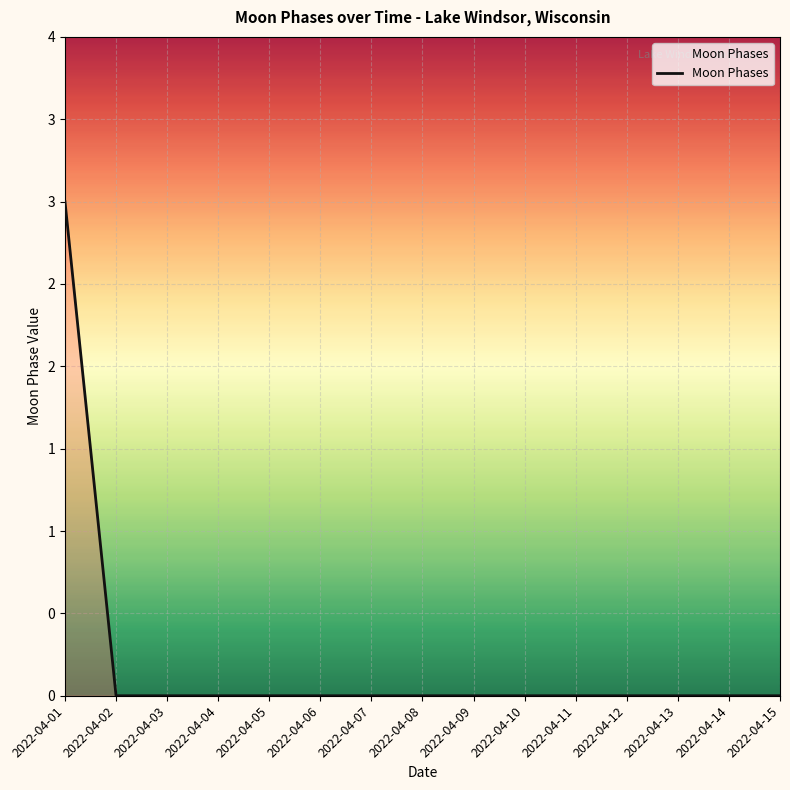

Rank the categories by value from highest to lowest.

2022-04-01, 2022-04-02, 2022-04-03, 2022-04-04, 2022-04-05, 2022-04-06, 2022-04-07, 2022-04-08, 2022-04-09, 2022-04-10, 2022-04-11, 2022-04-12, 2022-04-13, 2022-04-14, 2022-04-15